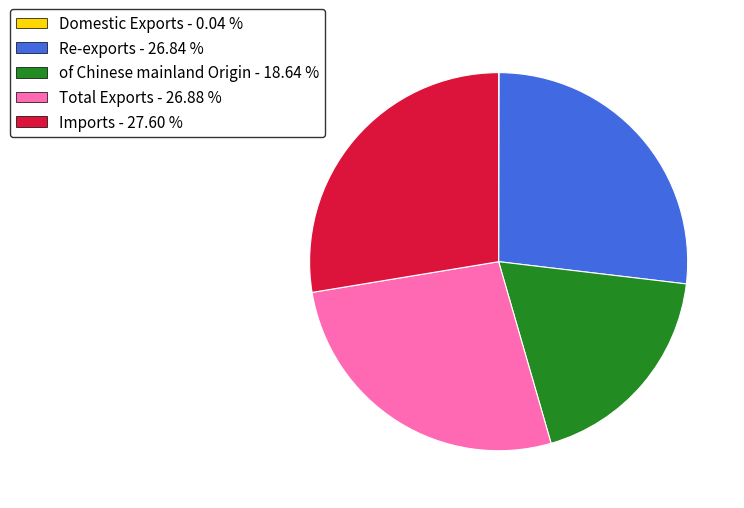

True or false: Total Exports accounts for 35% of the total.

False